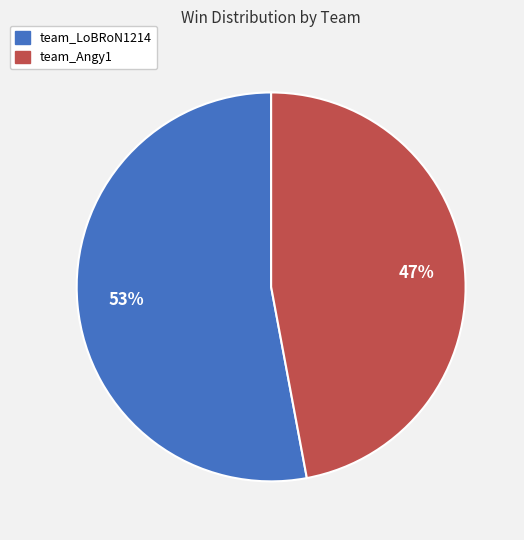

To the nearest percent, what is the average slice percentage?

50%